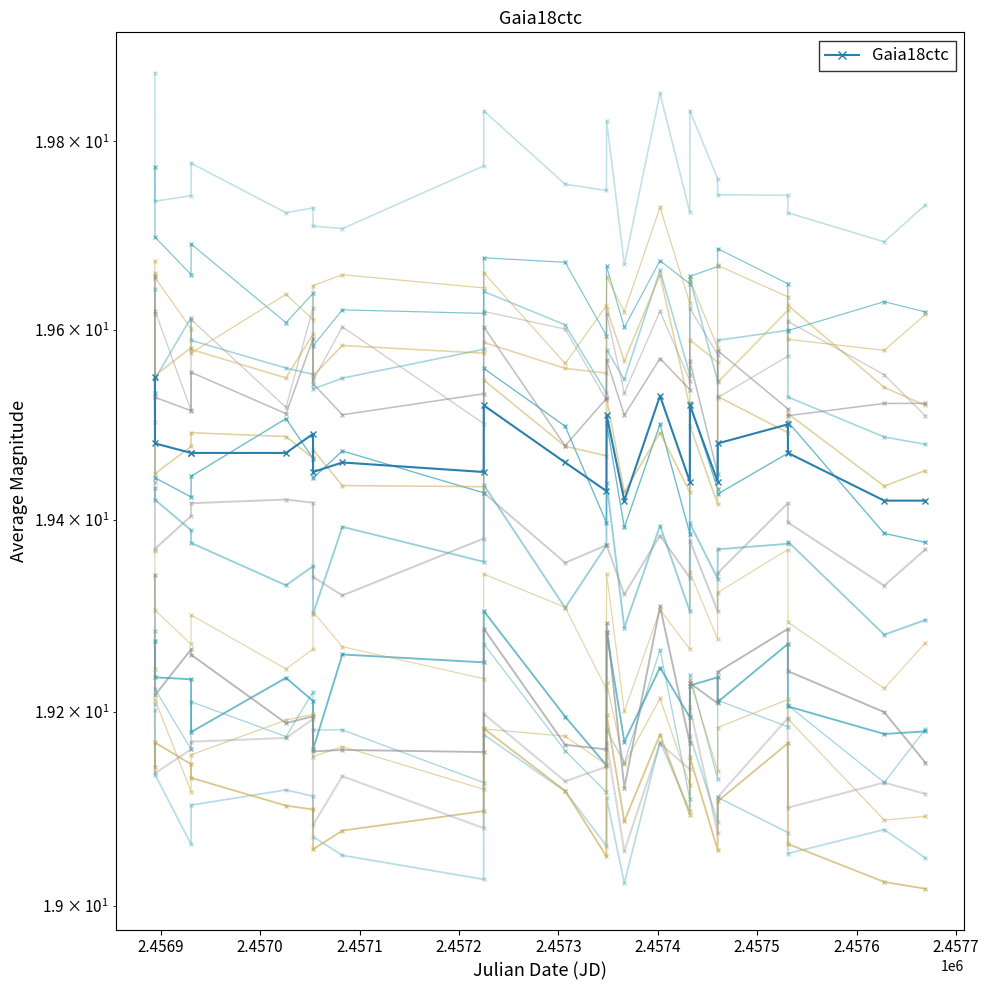

True or false: the data shows 29.7 at 2.4577.

False